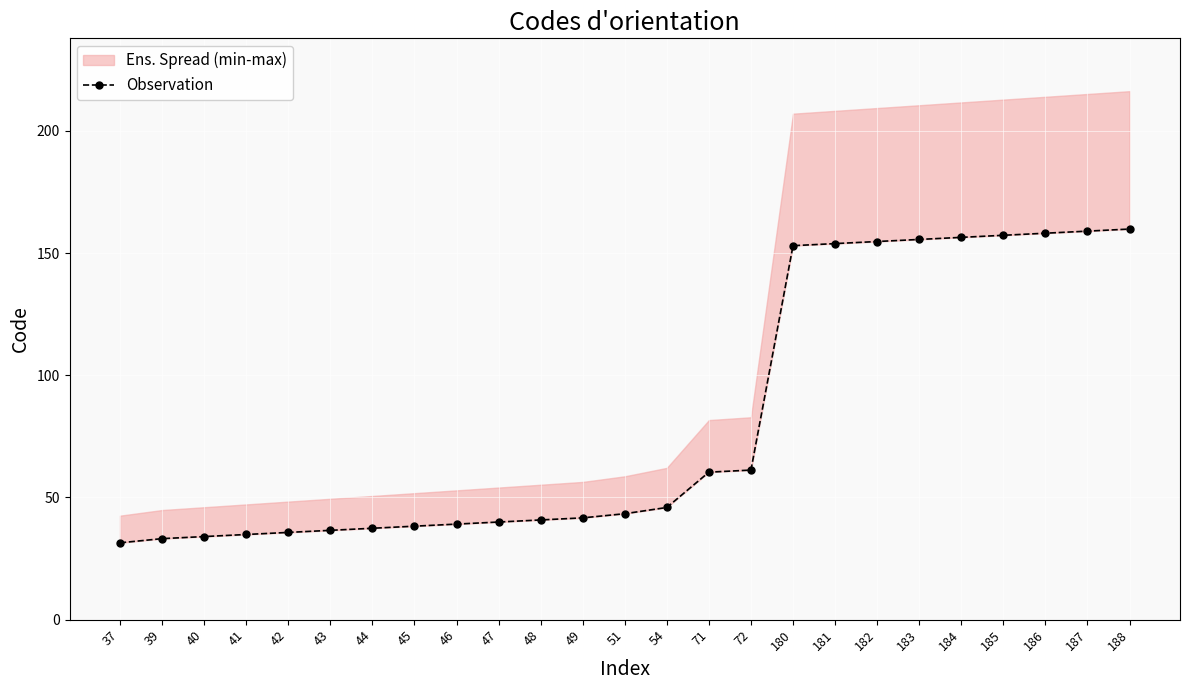

What is the change in value from 39 to 45?

+5.1